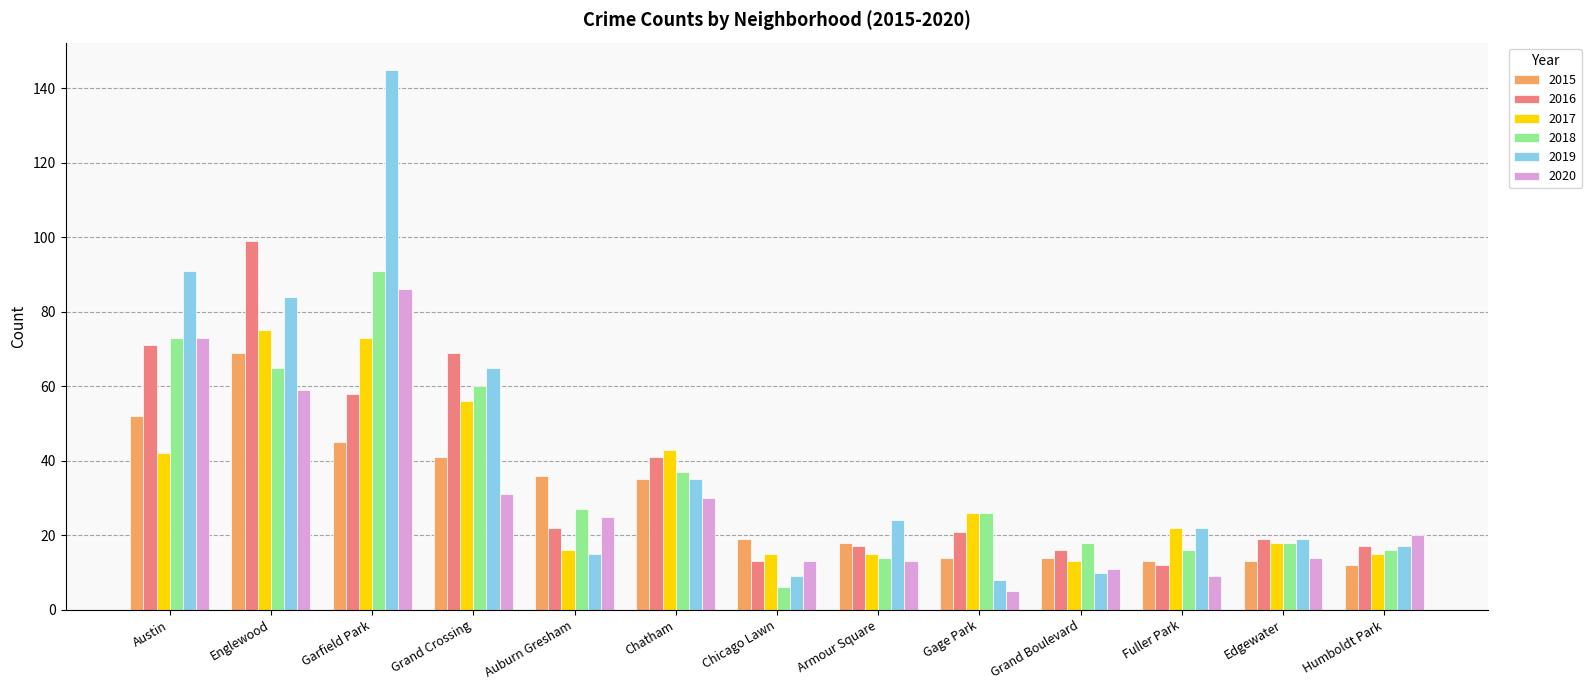

What is the value of the 2015 bar at the 4th from the left?

41